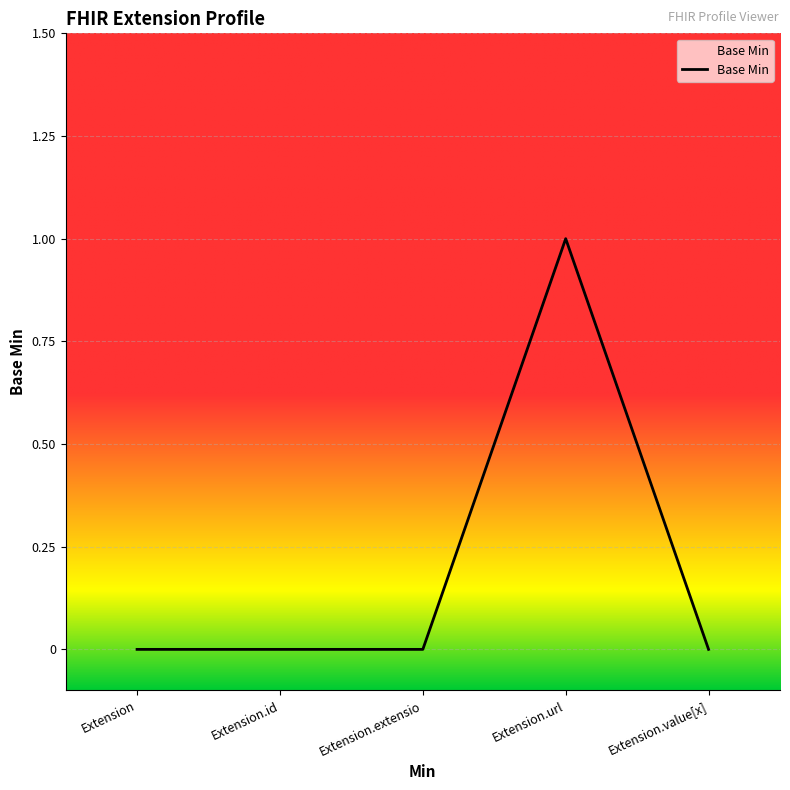

At which category does the chart reach its peak across all series?

Extension.url